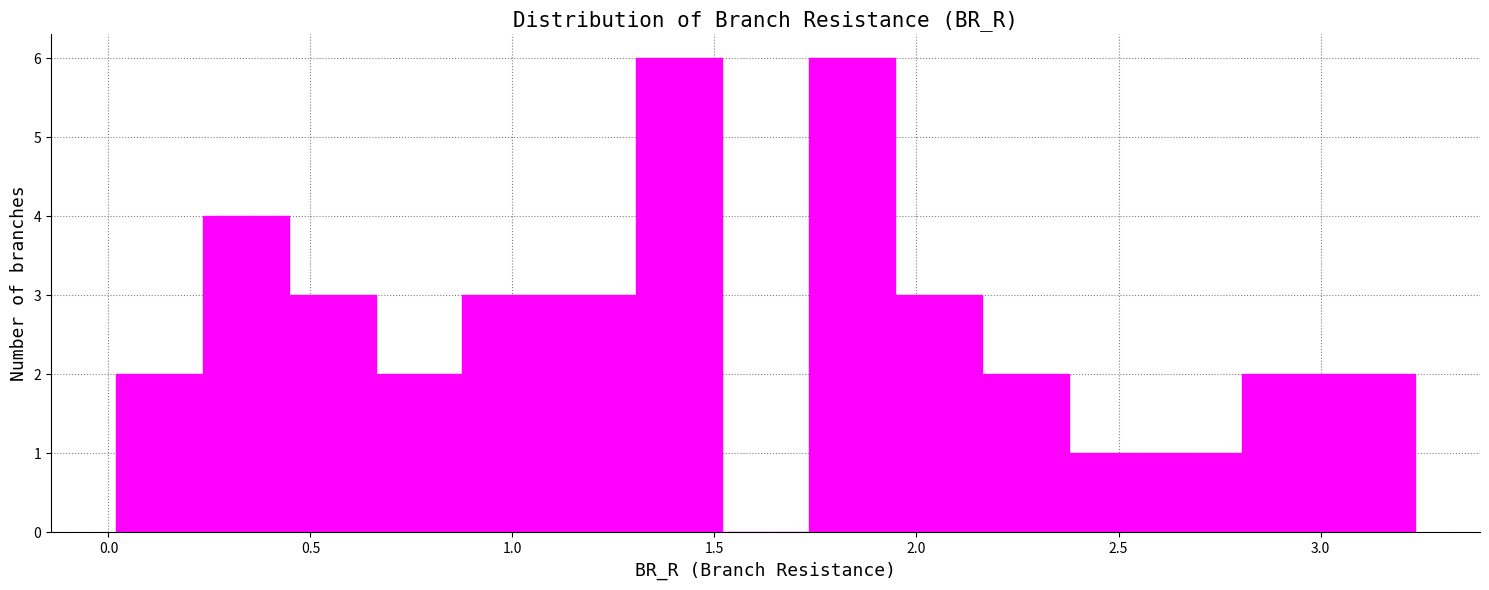

Reading left to right, list every bar in this chart as the range it spans on the x-axis followed by its height. Neither the bar edges nor the heights are printed on the chart, so give them approximately, as read against the axes.

0.00 to 0.25: 2
0.25 to 0.45: 4
0.45 to 0.65: 3
0.65 to 0.90: 2
0.90 to 1.10: 3
1.10 to 1.30: 3
1.30 to 1.50: 6
1.50 to 1.75: 0
1.75 to 1.95: 6
1.95 to 2.15: 3
2.15 to 2.40: 2
2.40 to 2.60: 1
2.60 to 2.80: 1
2.80 to 3.00: 2
3.00 to 3.25: 2